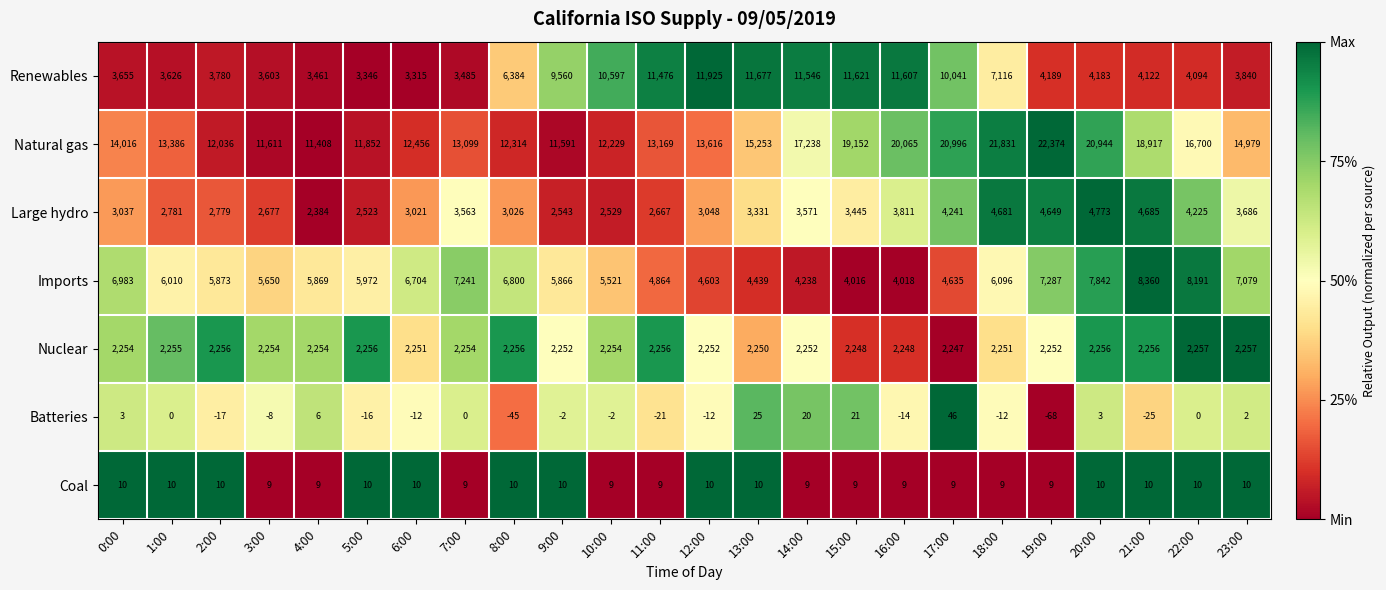

How many distinct data groups are displayed?

7